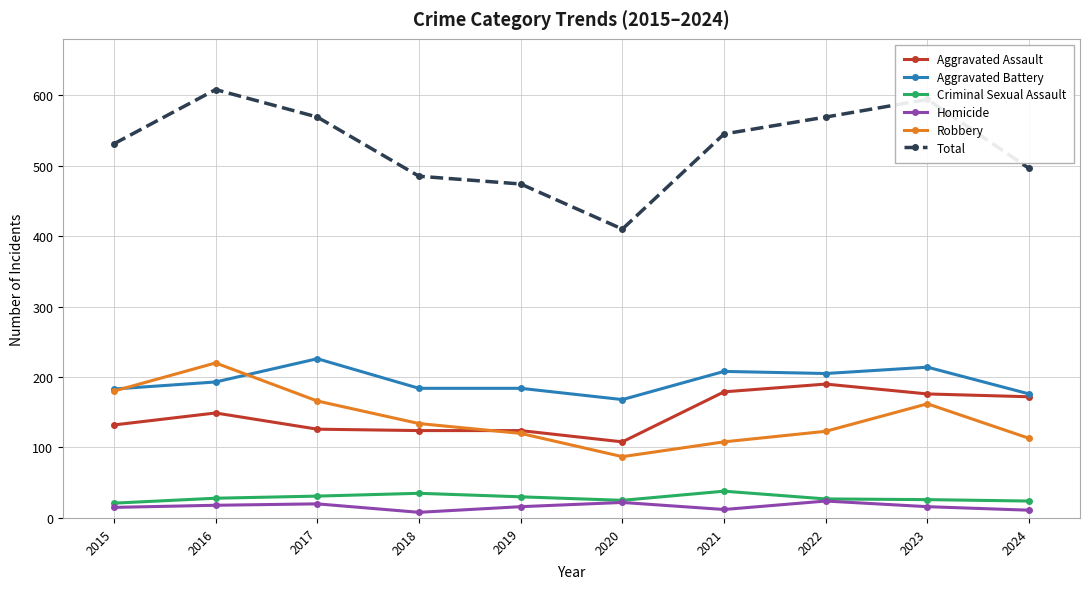

What is the sum of the Aggravated Assault values at 2023 and 2019?

300